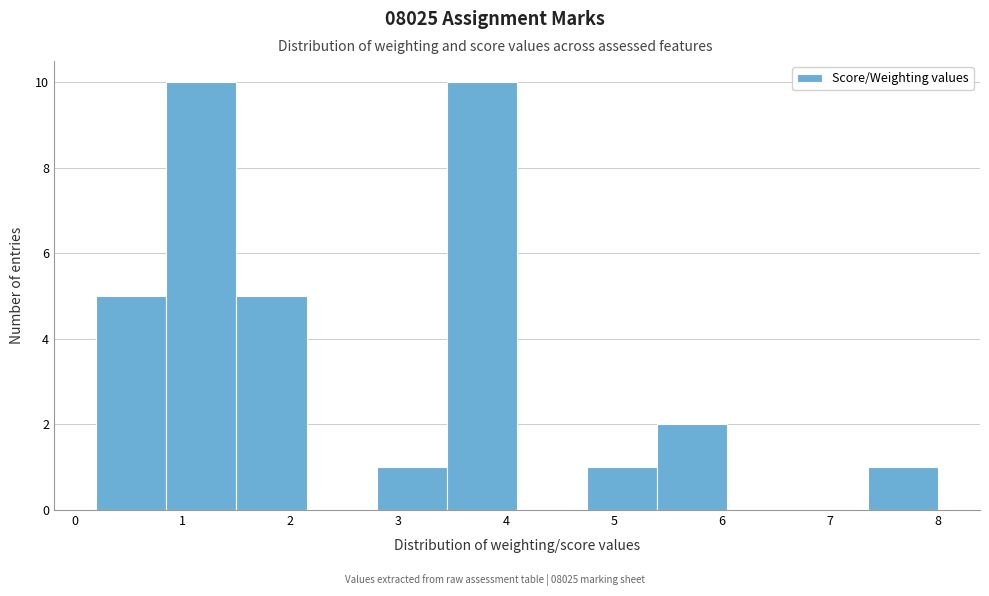

How tall is the bar that spans 5.40 to 6.05 on the x-axis? Neither the bar edges nor the heights are printed on the chart, so give them approximately, as read against the axes.

2